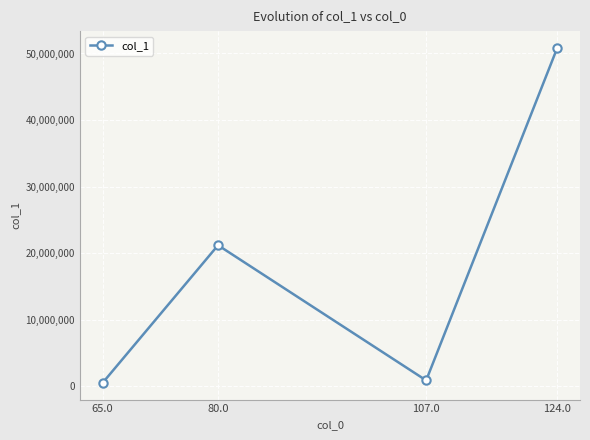

What is the sum of all values?

73426232.0